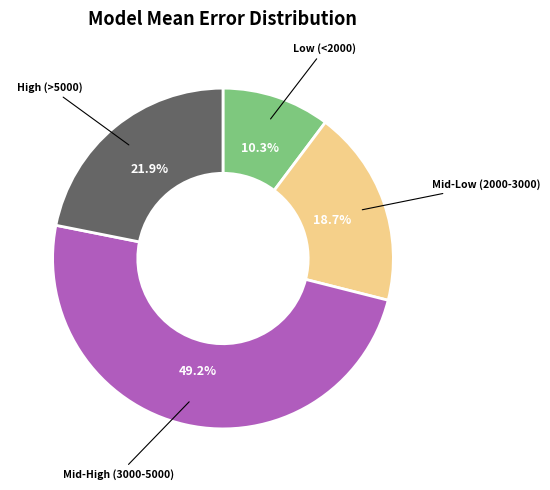

Is there any slice that represents more than half of the pie?

No